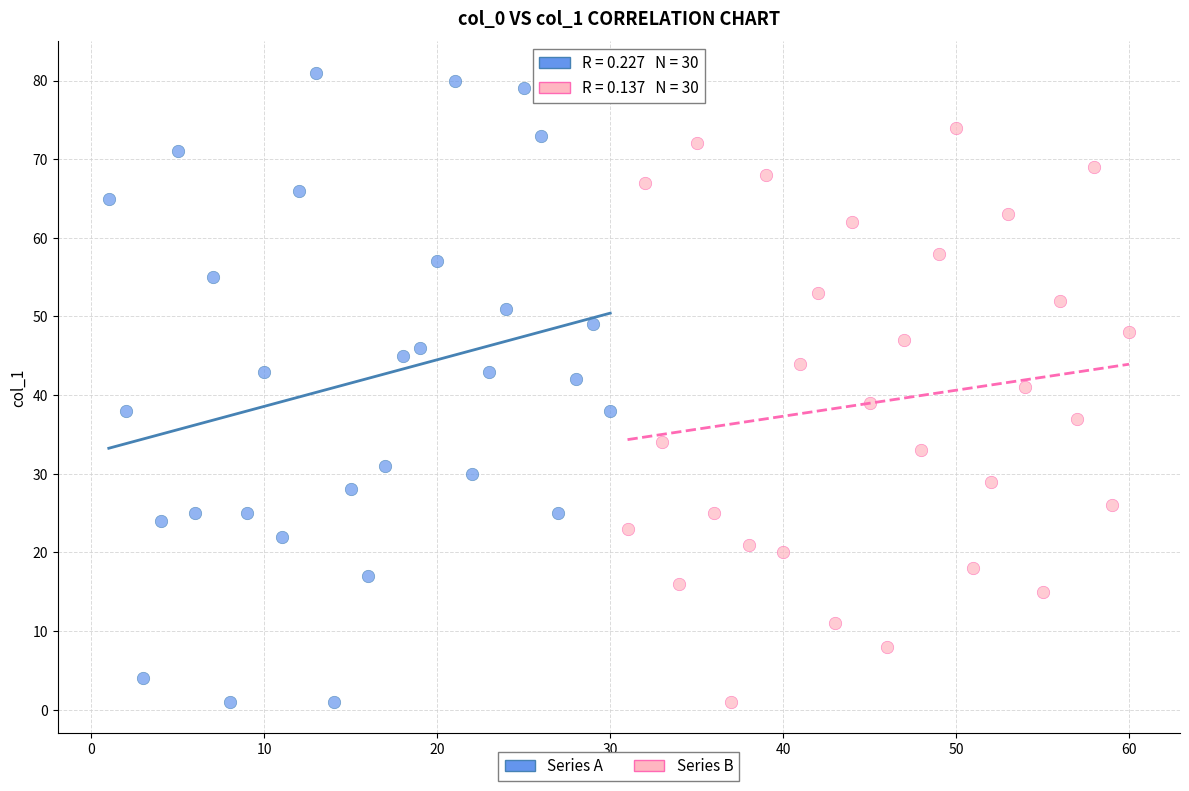

Which series has the largest Y range (max minus min)?

Series A